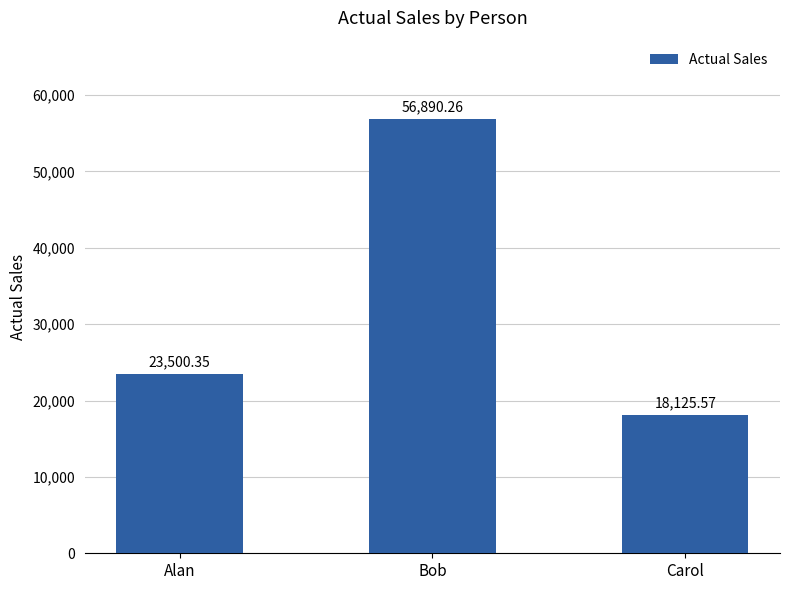

How many data points are less than 23500?

1